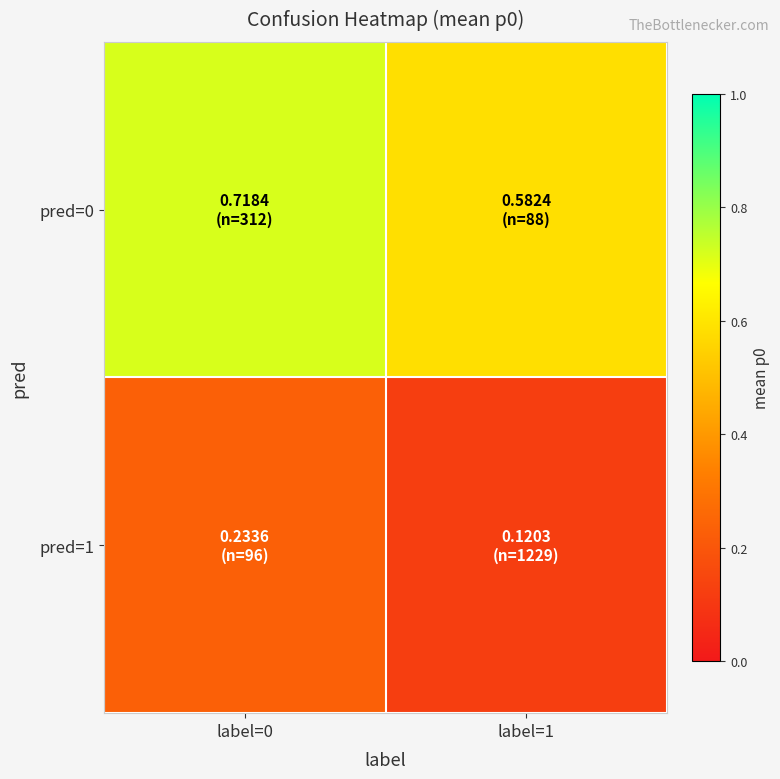

What is the spread (max minus min) of values at label=1?

0.5